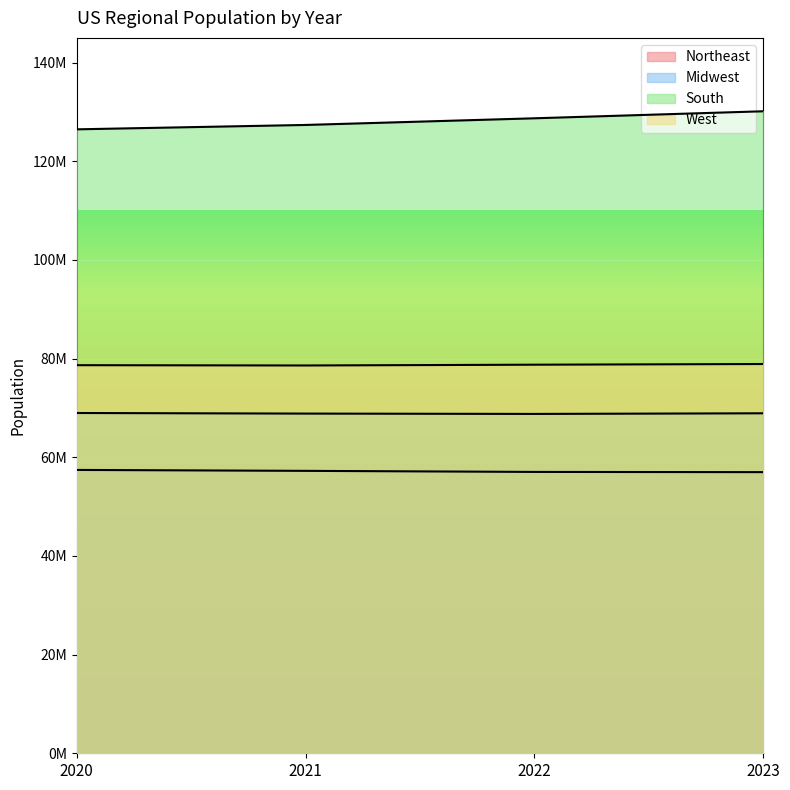

Reading left to right, transcribe all the data shown in this chart.

Northeast: 2020=57430477	2021=57243423	2022=57026847	2023=56983517
Midwest: 2020=68969794	2021=68850246	2022=68783028	2023=68909283
South: 2020=126465281	2021=127353282	2022=128702030	2023=130125290
West: 2020=78661381	2021=78602026	2022=78759506	2023=78896805